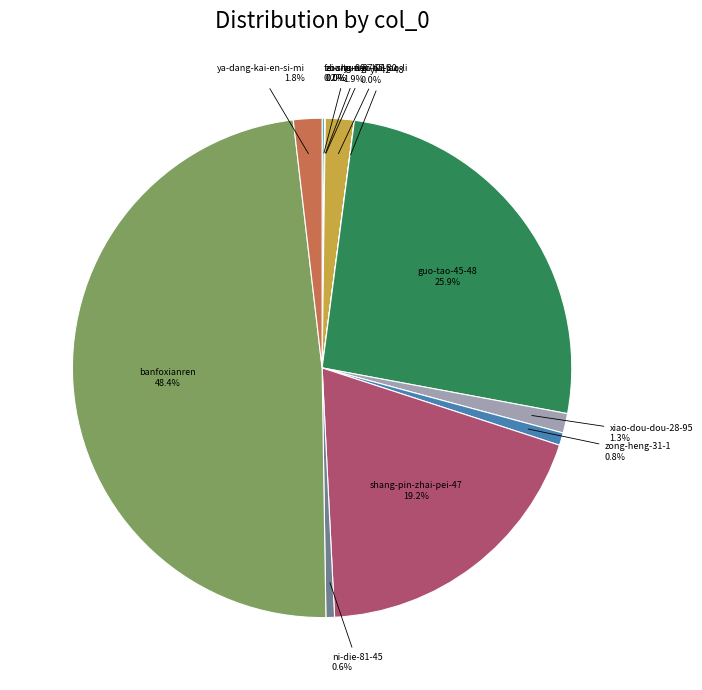

Which slice is the largest?

banfoxianren